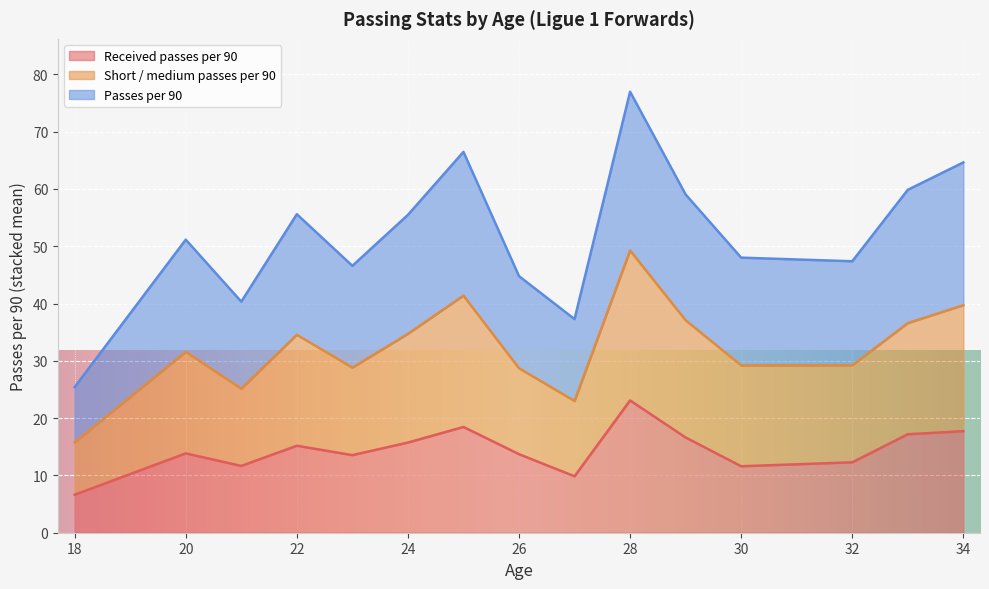

At which category is the sum across all series the highest?

28